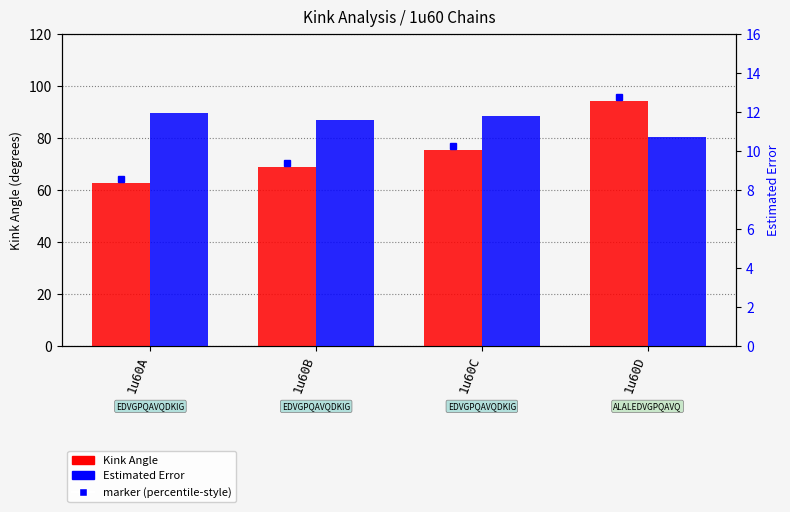

Where does the Estimated Error series first go above 11?

1u60A